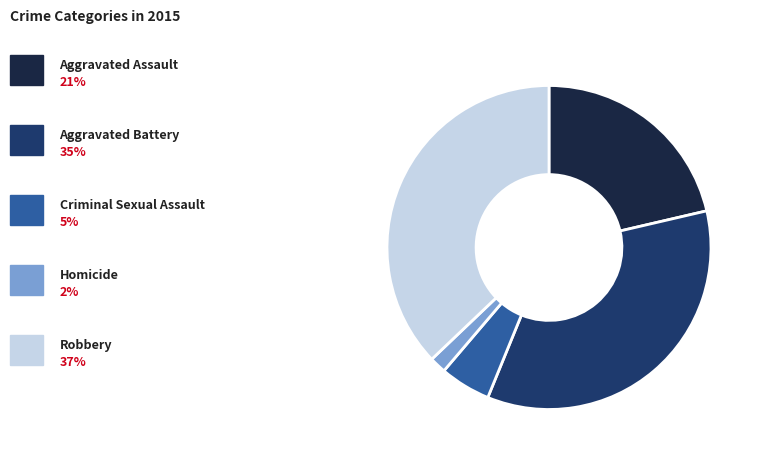

Is there any slice that represents more than half of the pie?

No